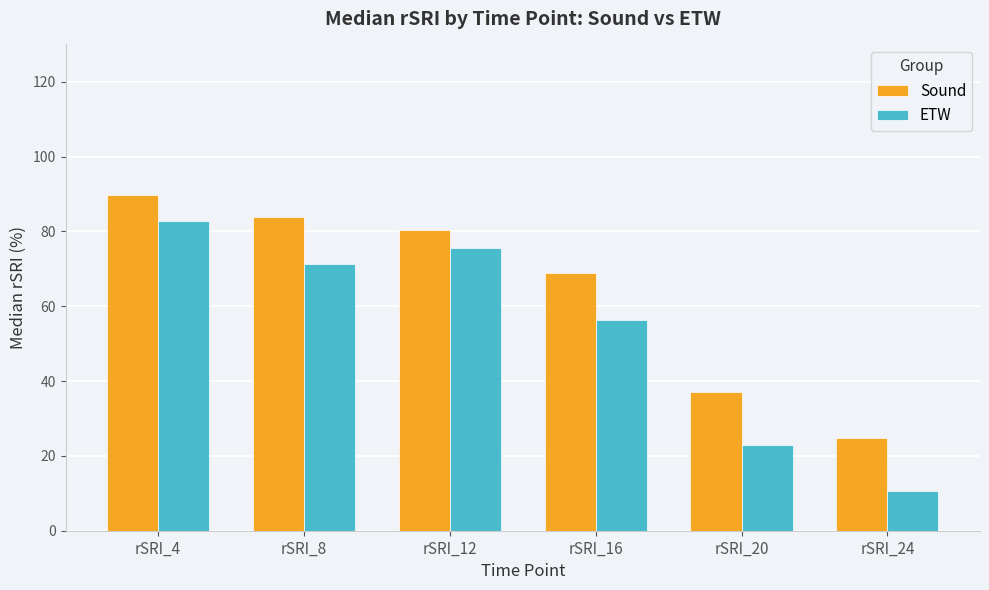

What is the difference between the ETW values at rSRI_8 and rSRI_16?

15.0